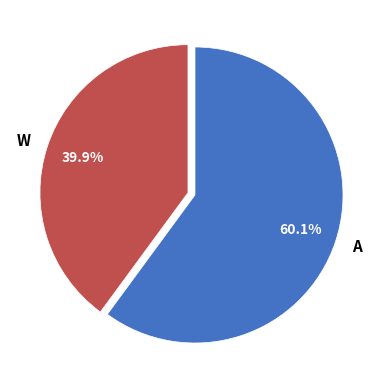

Which category accounts for the majority?

A